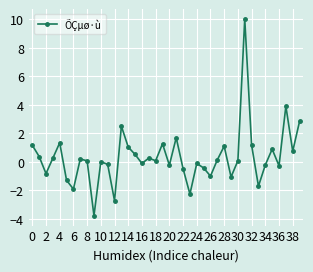

What is the value of the 27th point from the left?

-1.0